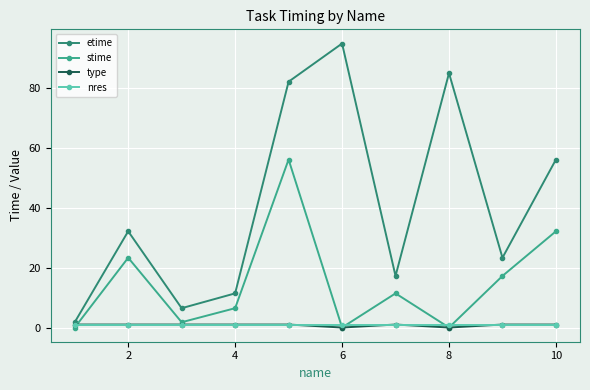

How many interior local valleys does the etime series have?

3